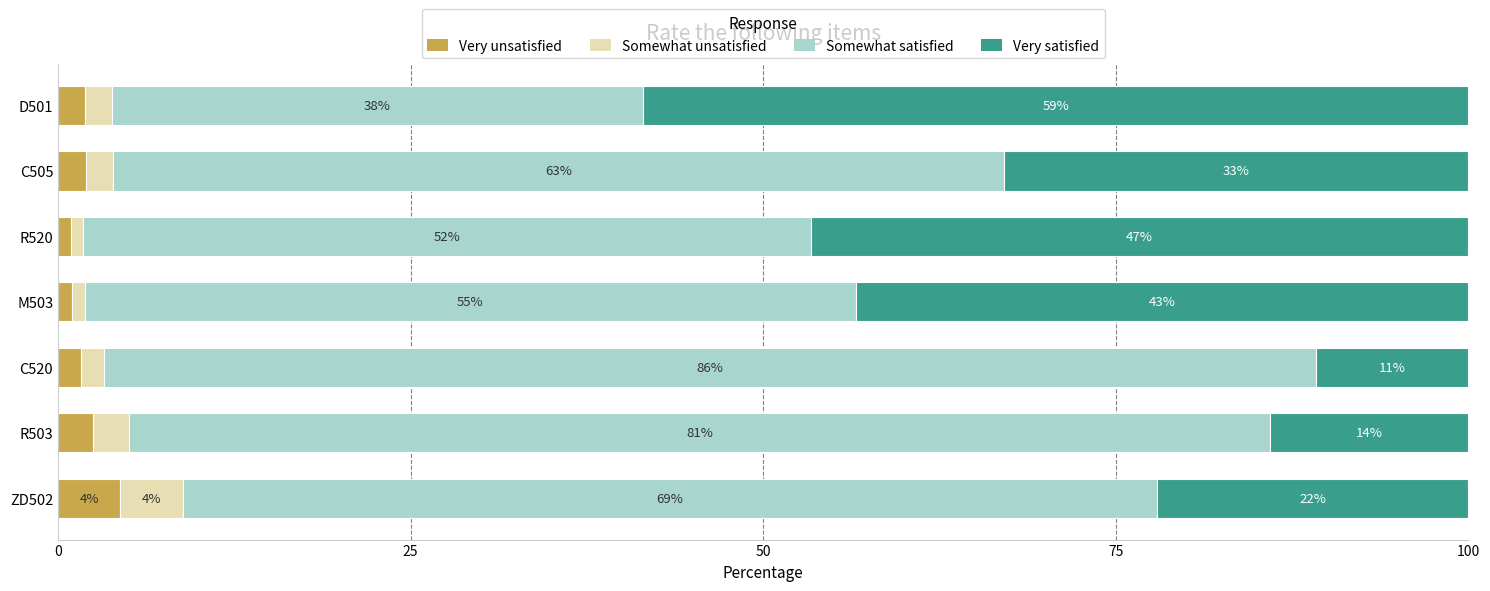

What are all the series names shown in the legend?

Very unsatisfied, Somewhat unsatisfied, Somewhat satisfied, Very satisfied